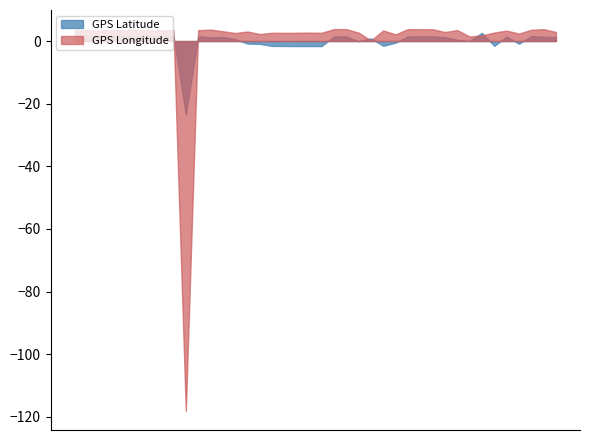

Which series changed the most between TAPING and GONGLIAO?

GPS Longitude